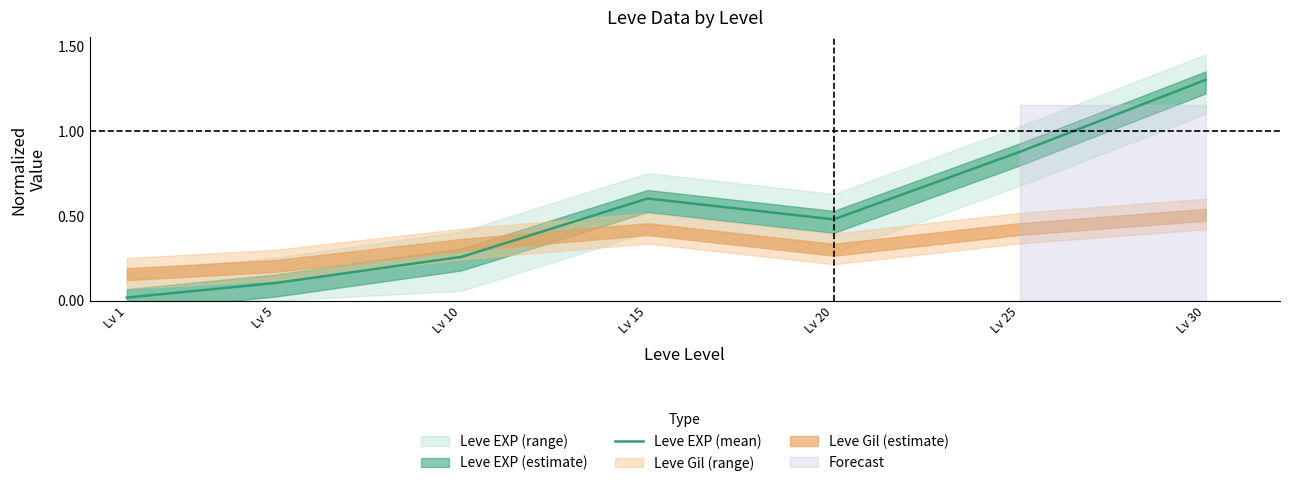

Which label corresponds to the smallest value in the chart?

Lv 1